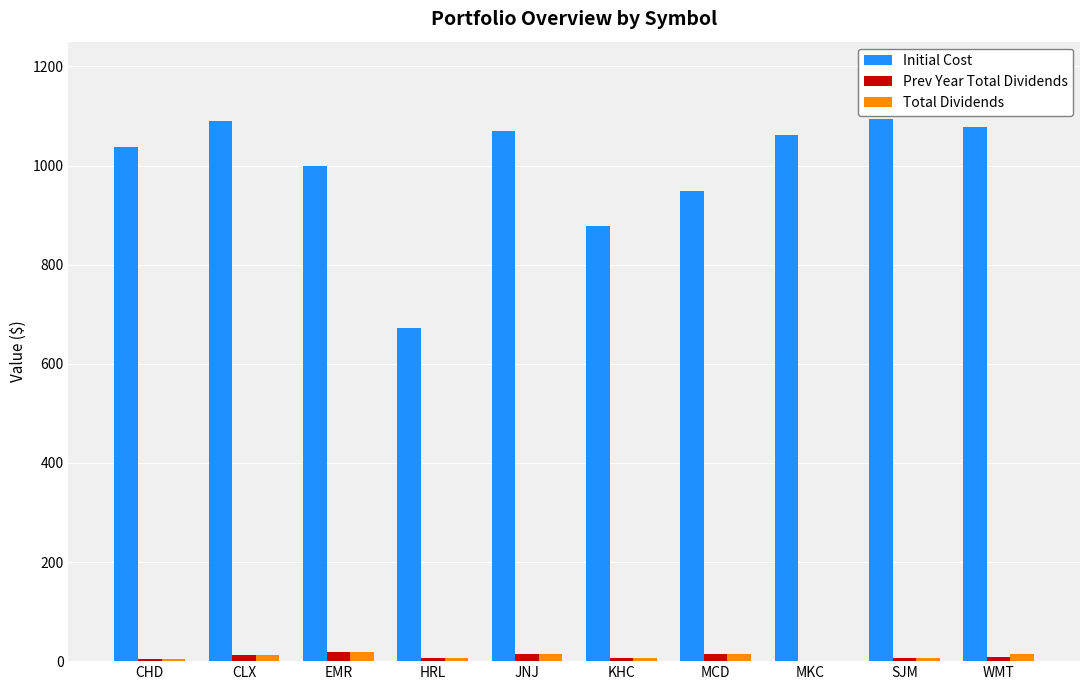

Is it true that Initial Cost equals 1145.1 at HRL?

False